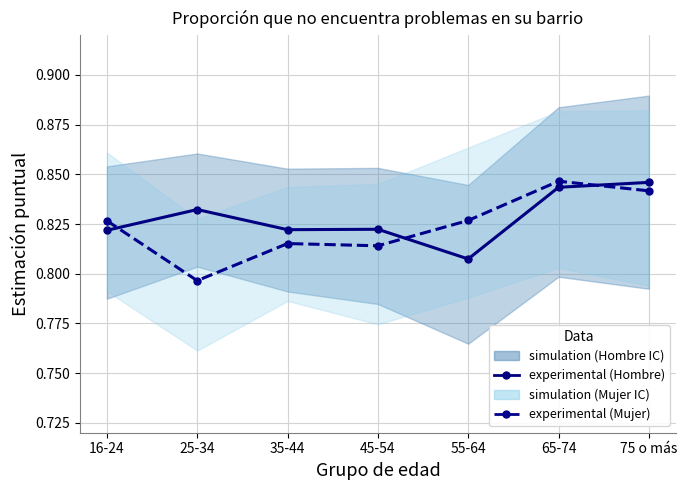

Reading left to right, extract all data points from this chart.

experimental (Hombre): 16-24=0.8	25-34=0.8	35-44=0.8	45-54=0.8	55-64=0.8	65-74=0.8	75 o más=0.8
experimental (Mujer): 16-24=0.8	25-34=0.8	35-44=0.8	45-54=0.8	55-64=0.8	65-74=0.8	75 o más=0.8